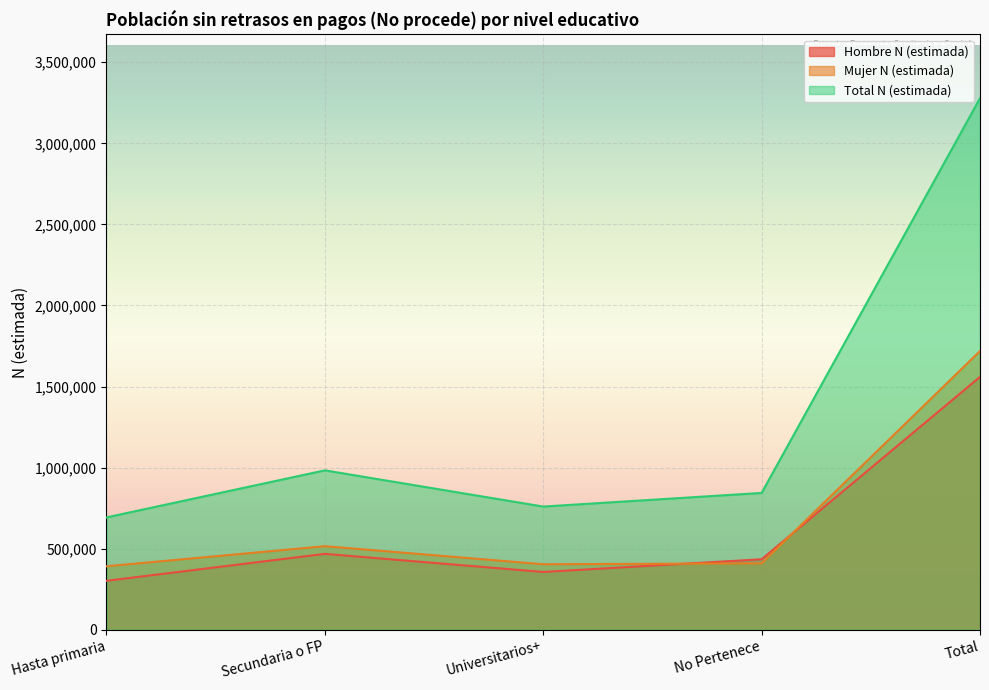

What is the average value of the Total N (estimada) series?

1311305